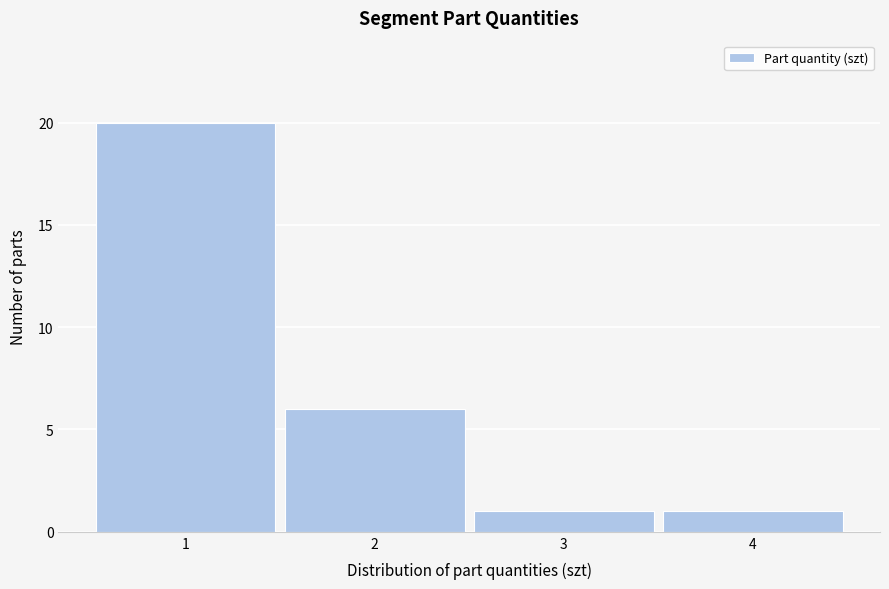

Reading left to right, transcribe this chart: for each bar, give the range it covers on the x-axis and its height. The values are not printed on the chart, so give them approximately, as read against the axis.

0.5 to 1.5: 20
1.5 to 2.5: 6
2.5 to 3.5: 1
3.5 to 4.5: 1